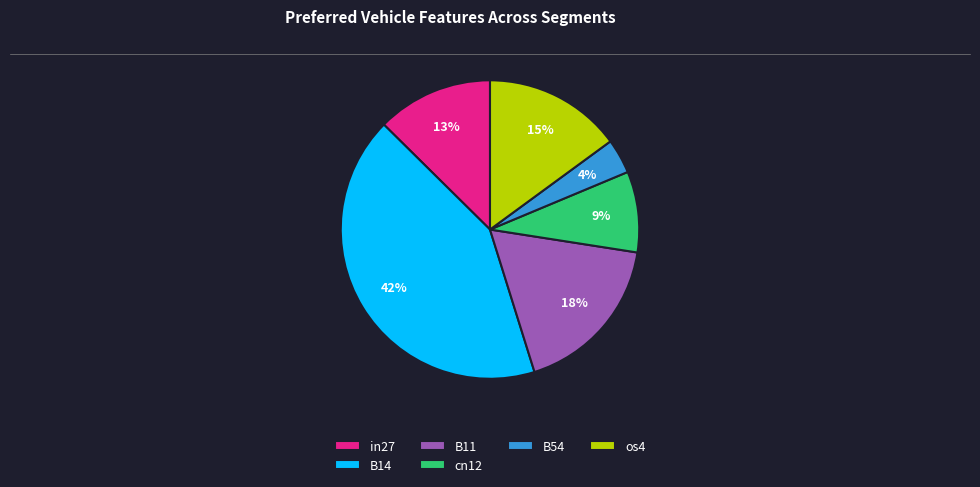

To the nearest percent, what percentage of the pie is in27?

13%